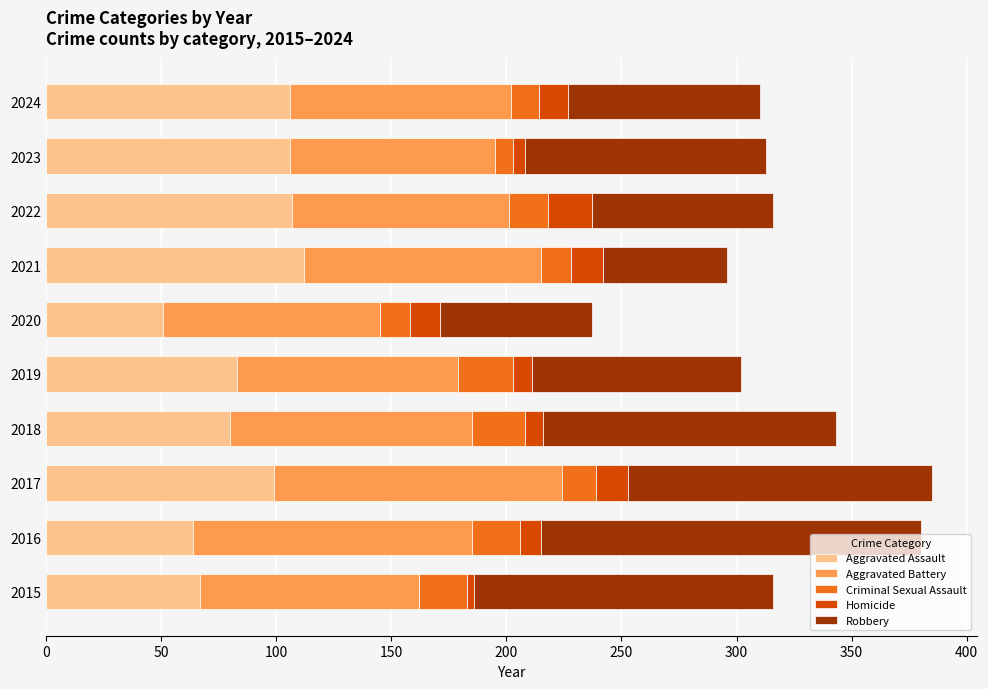

What is the total value across all series at 2022?

316